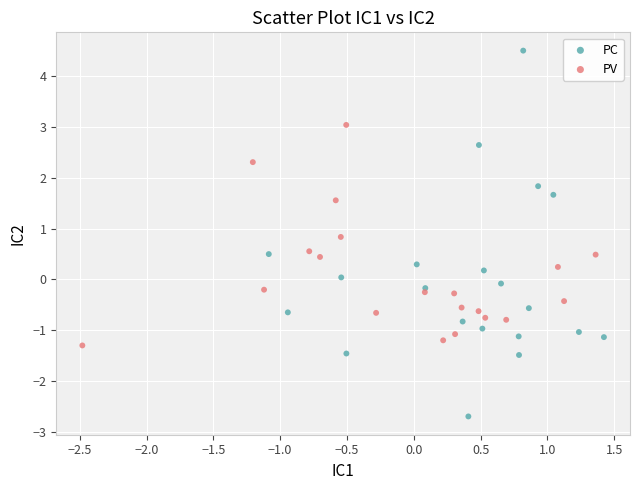

Which series contains the lowest Y value?

PC